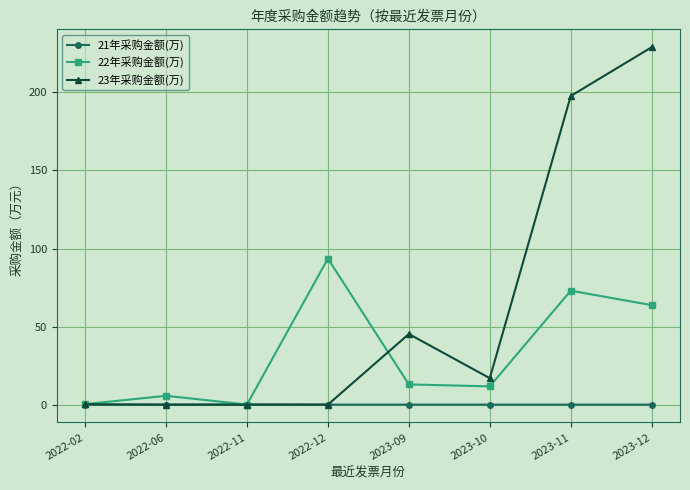

What is the spread (max minus min) of values at 2023-09?

45.2